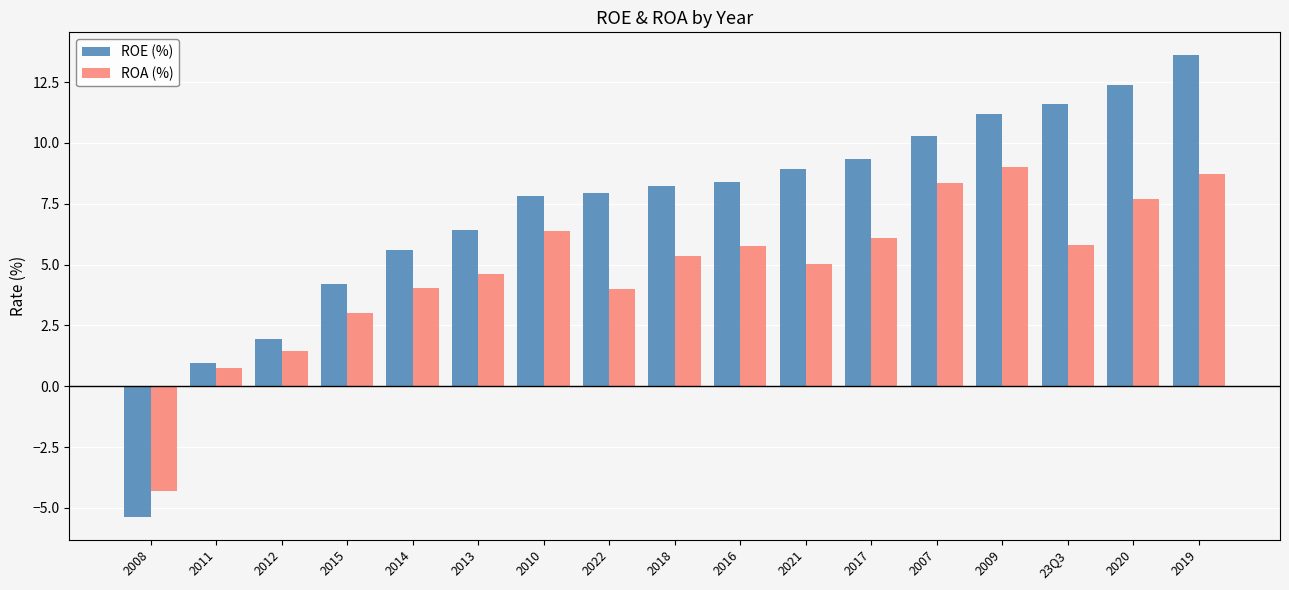

Rank the series by their average value, from highest to lowest.

ROE (%), ROA (%)